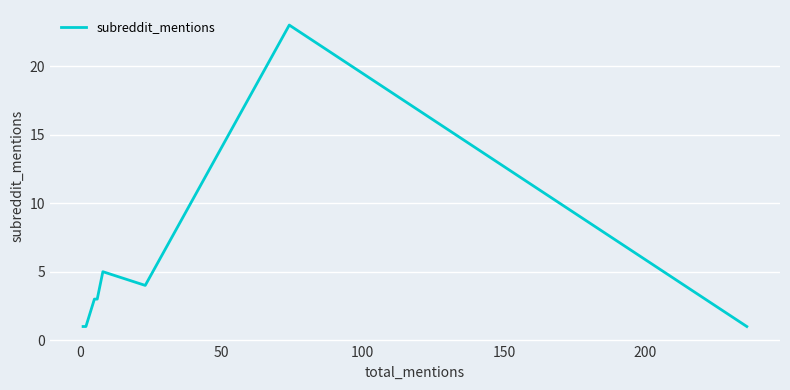

The value at 250 is 2. True or false?

False